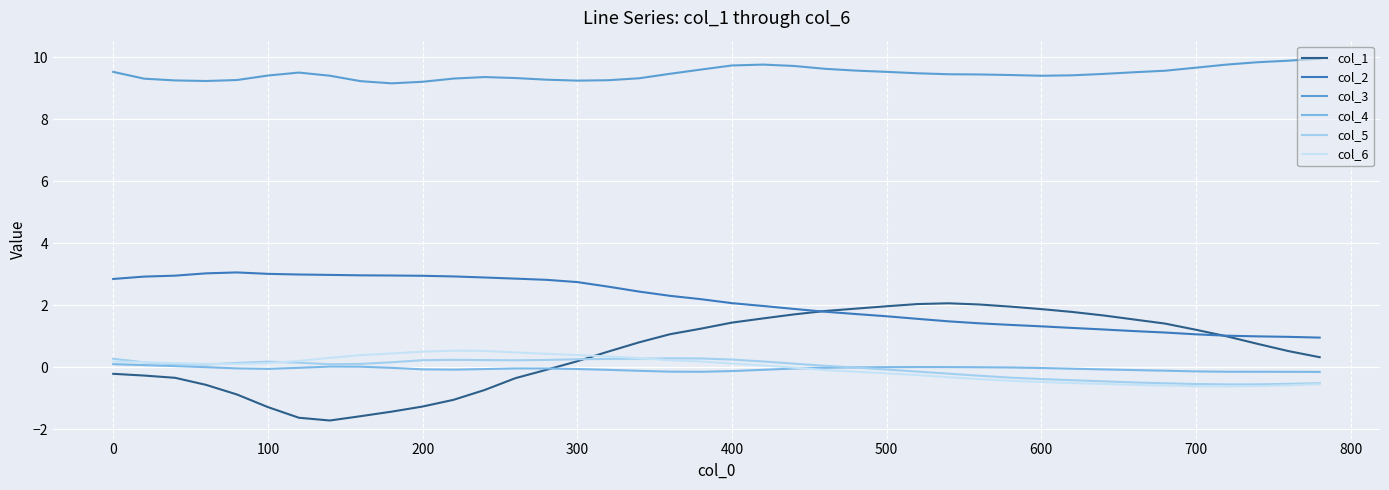

Which series has the largest total across all categories?

col_3